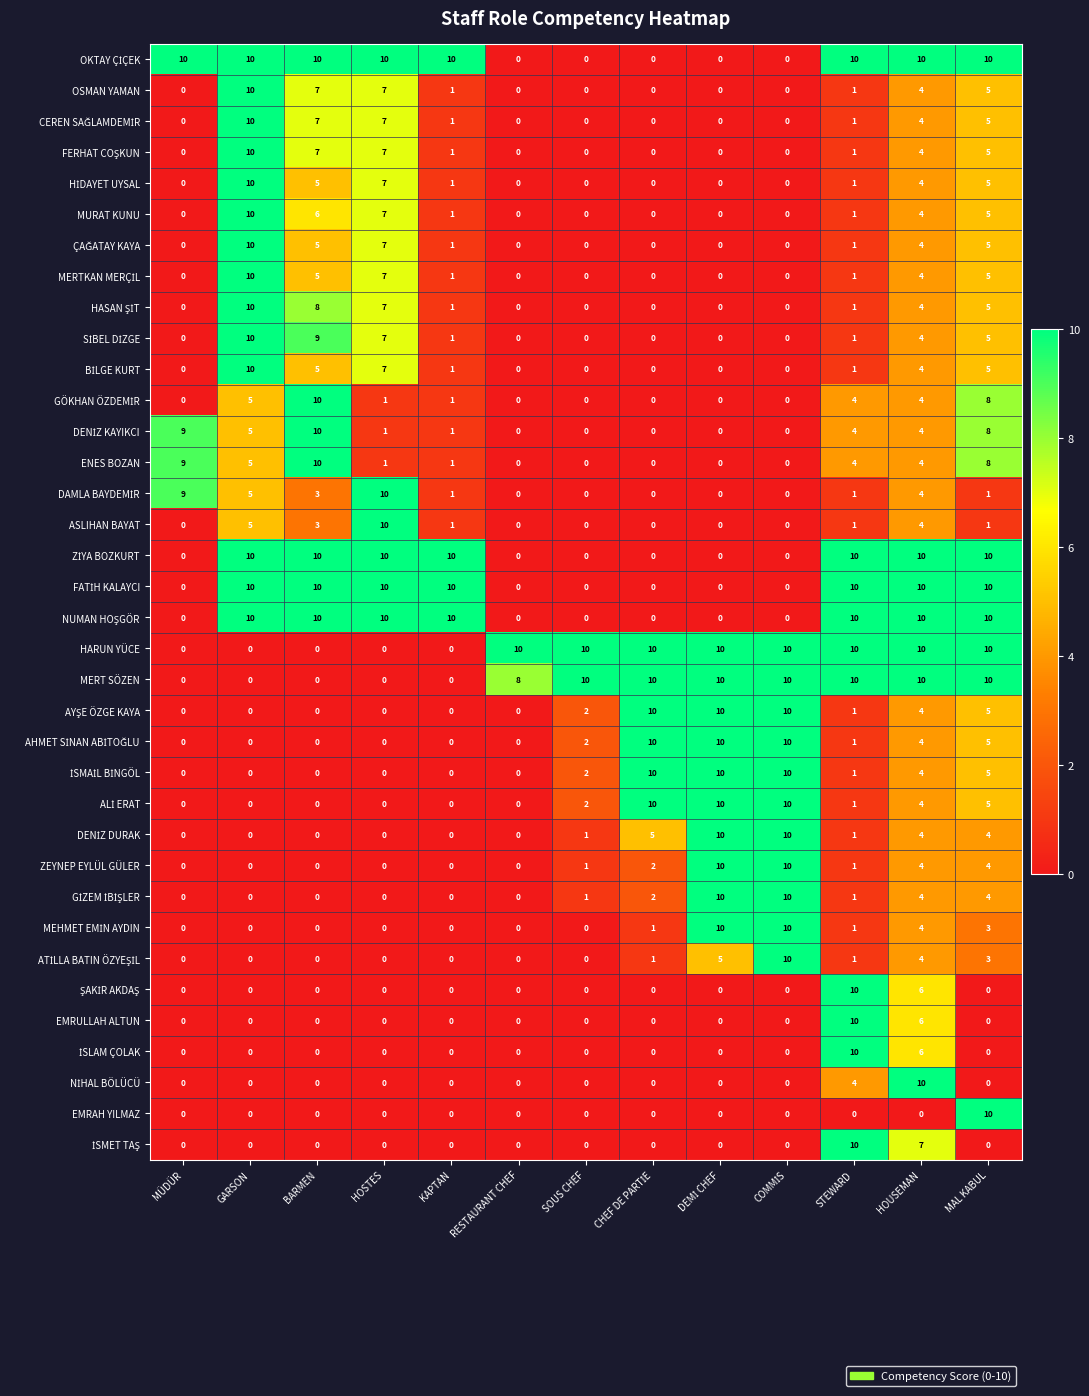

The ASLIHAN BAYAT series shows 6 at HOUSEMAN. True or false?

False